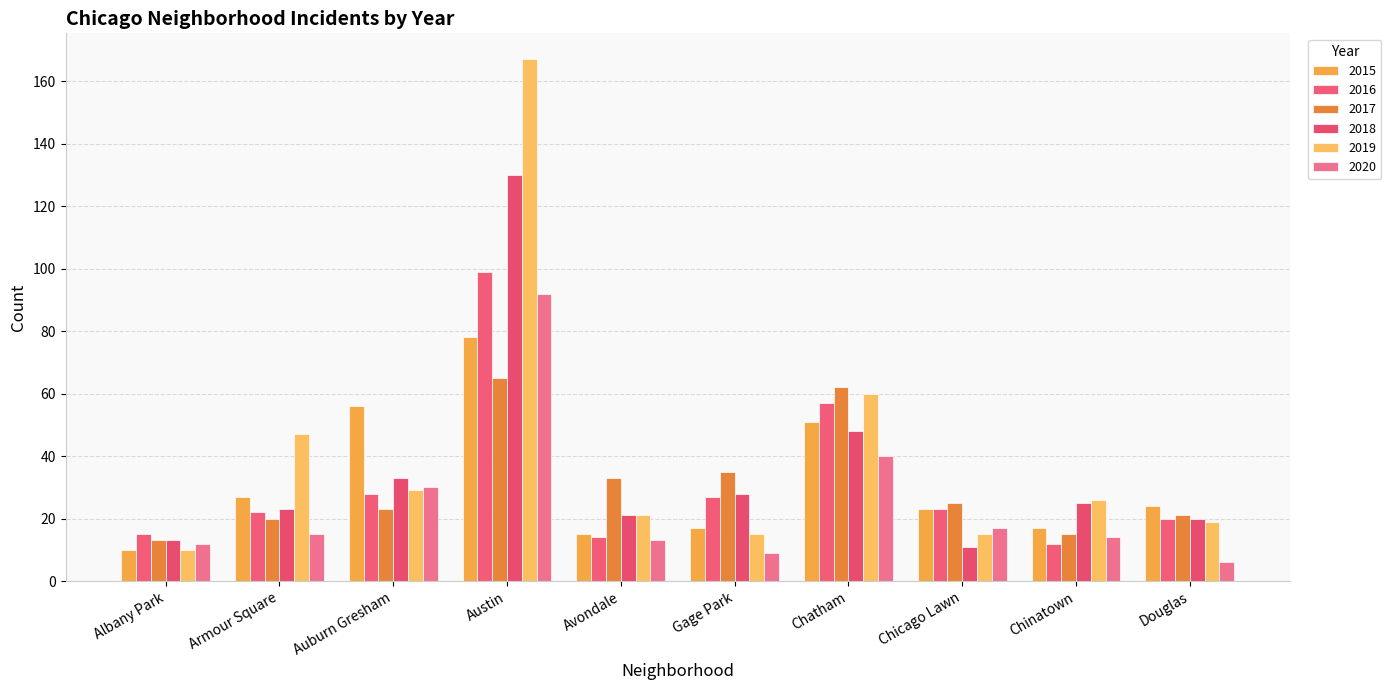

Does the chart contain stacked bars?

No